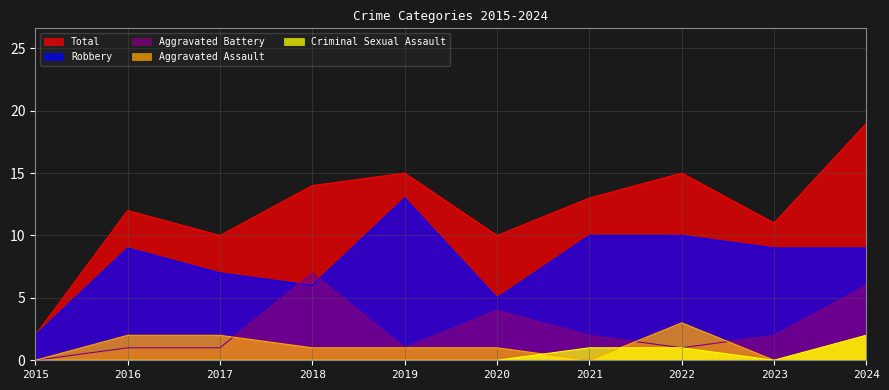

Reading left to right, transcribe all the data shown in this chart.

Aggravated Assault: 0	2	2	1	1	1	0	3	0	2
Aggravated Battery: 0	1	1	7	1	4	2	1	2	6
Criminal Sexual Assault: 0	0	0	0	0	0	1	1	0	2
Robbery: 2	9	7	6	13	5	10	10	9	9
Total: 2	12	10	14	15	10	13	15	11	19